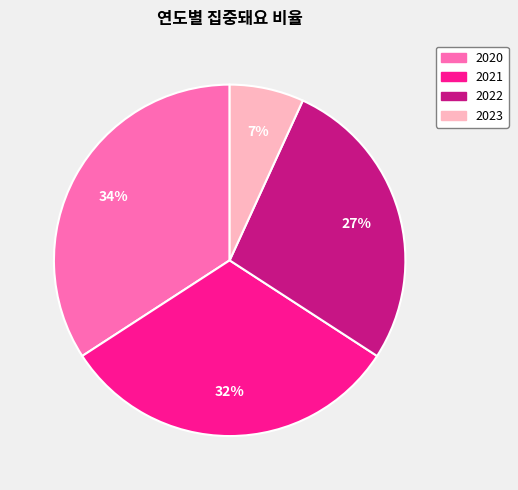

To the nearest percent, what percentage of the pie is 2022?

27%